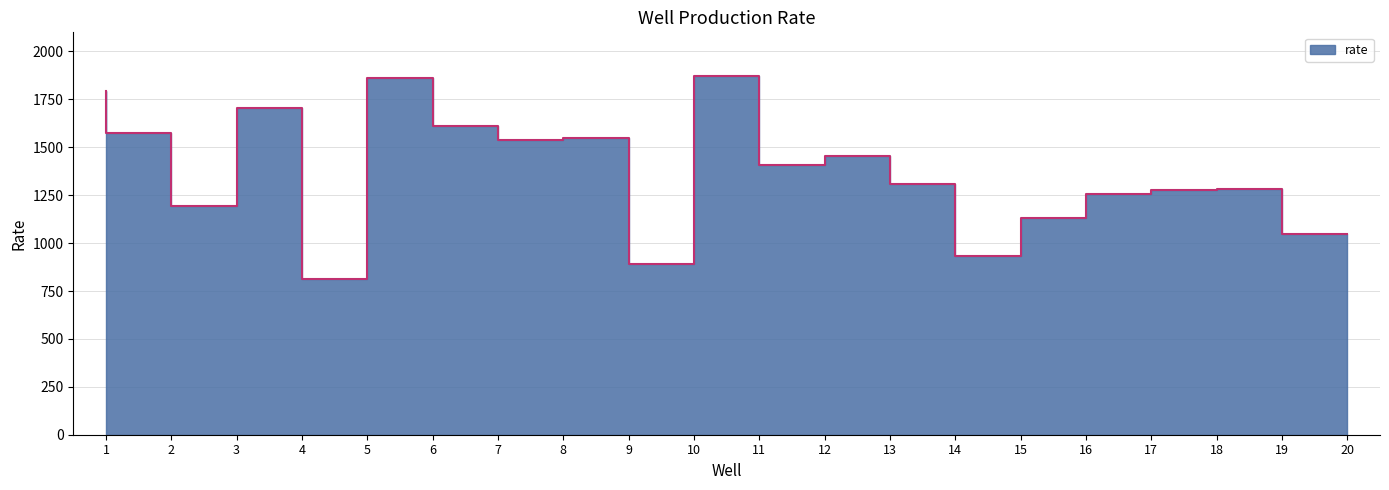

Count the number of values greater than 1408.

9